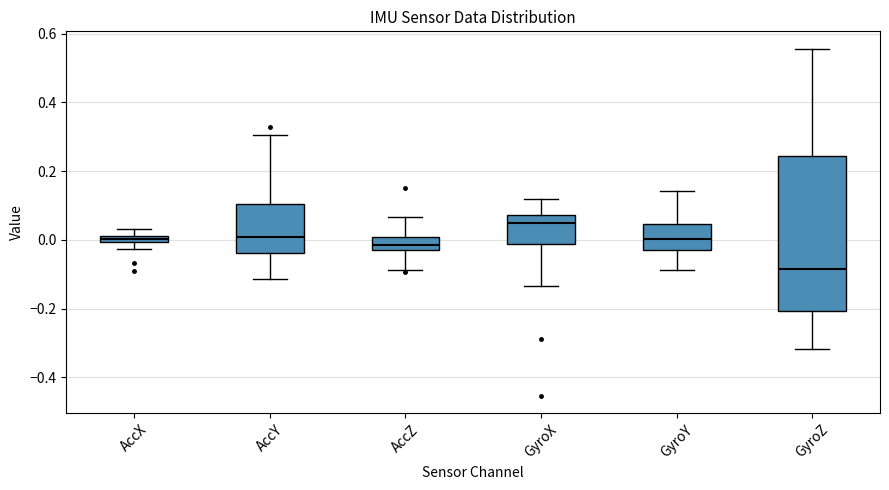

Where does the lower whisker of the box for AccZ end on the y-axis? The values are not printed on the chart, so give them approximately, as read against the axis.

-0.08